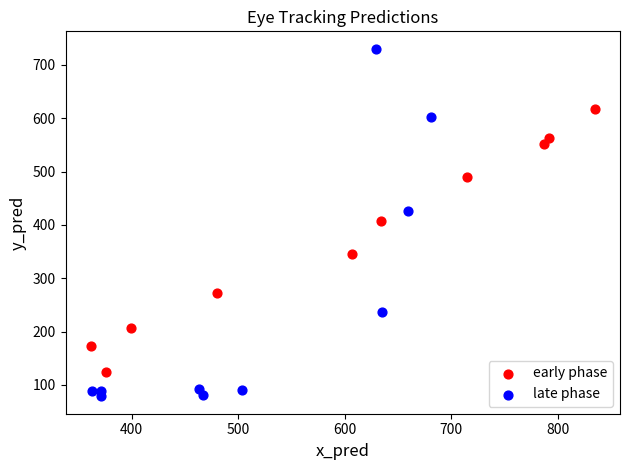

Which series has the largest Y range (max minus min)?

late phase